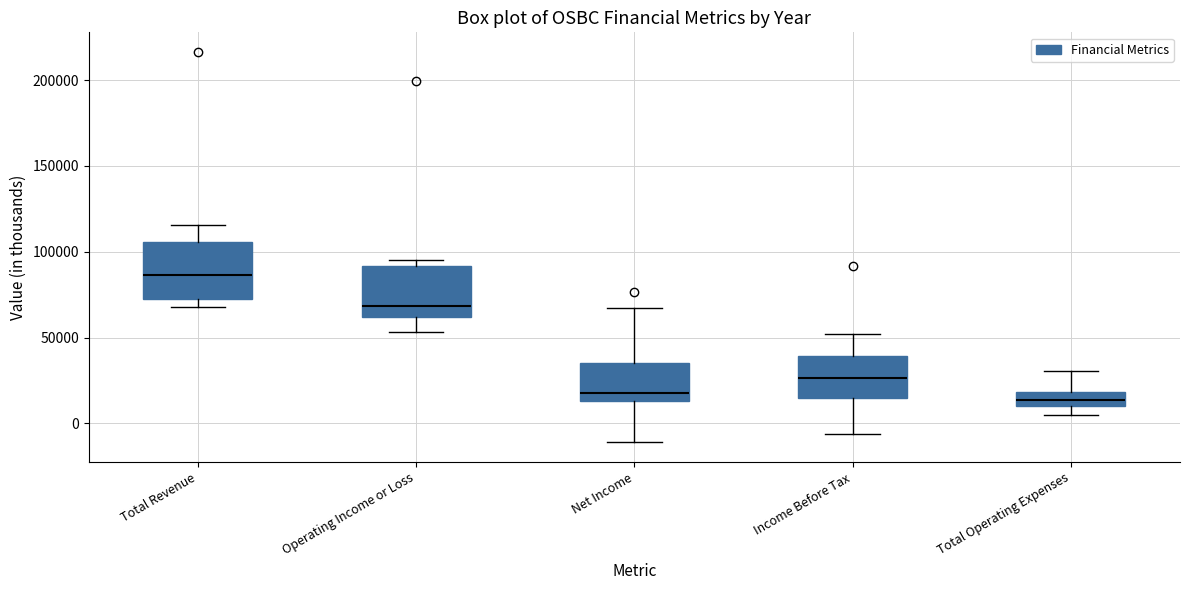

Where is the upper edge of the box for Total Operating Expenses on the y-axis? The values are not printed on the chart, so give them approximately, as read against the axis.

20000